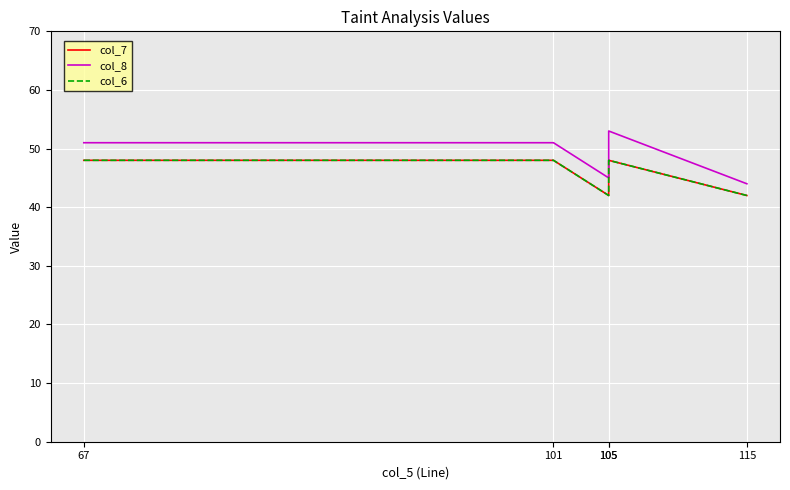

Reading left to right, transcribe all the data shown in this chart.

col_7: 48	48	42	48	42
col_8: 51	51	45	53	44
col_6: 48	48	42	48	42